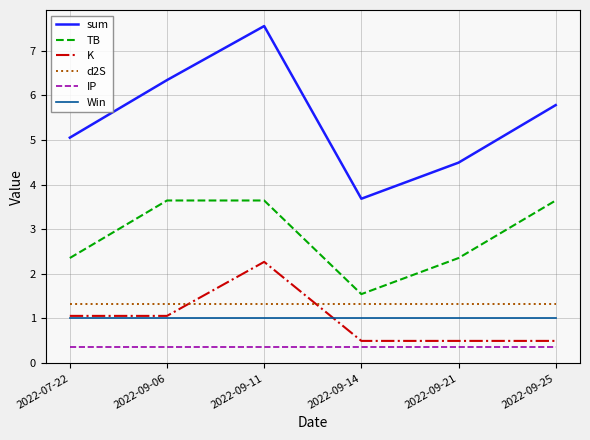

What is the maximum value shown in the chart?

7.6